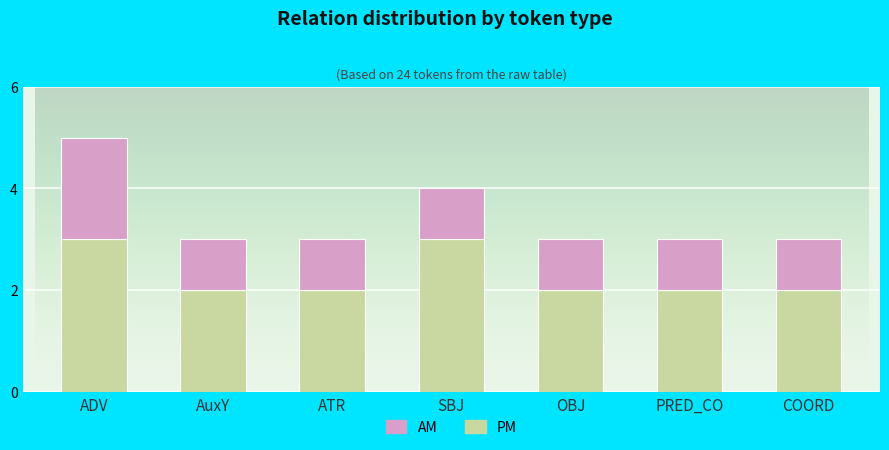

Count the number of categories in the chart.

7